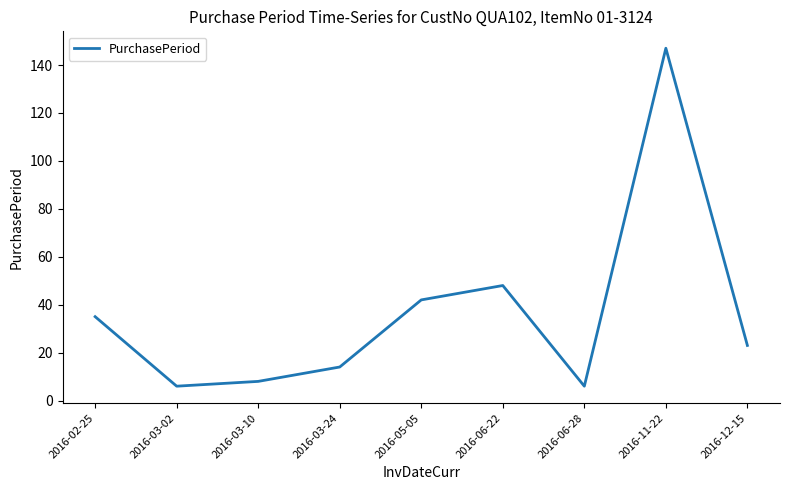

At which label is the value closest to 76?

2016-06-22